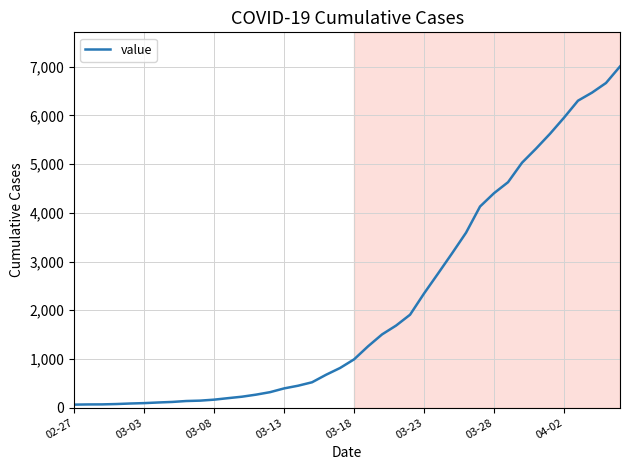

What is the maximum value shown in the chart?

7003